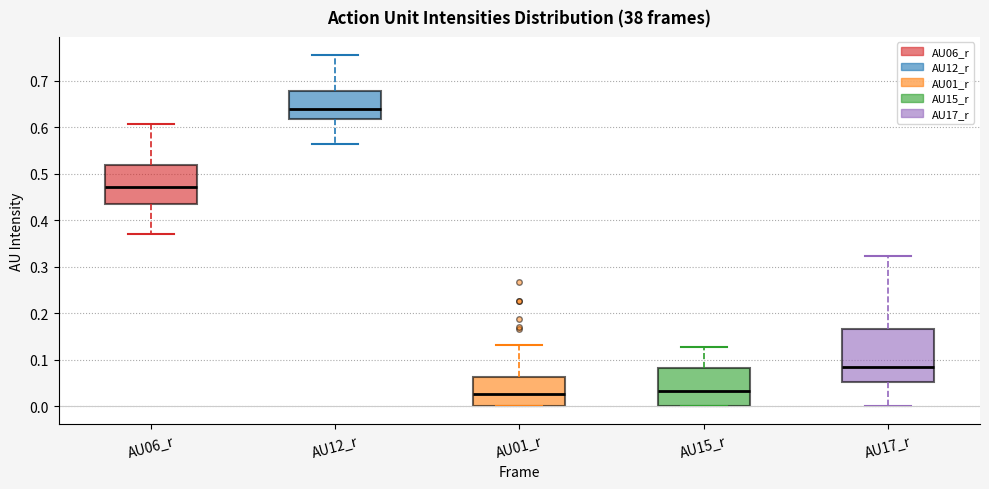

Which box's median line is the highest?

AU12_r